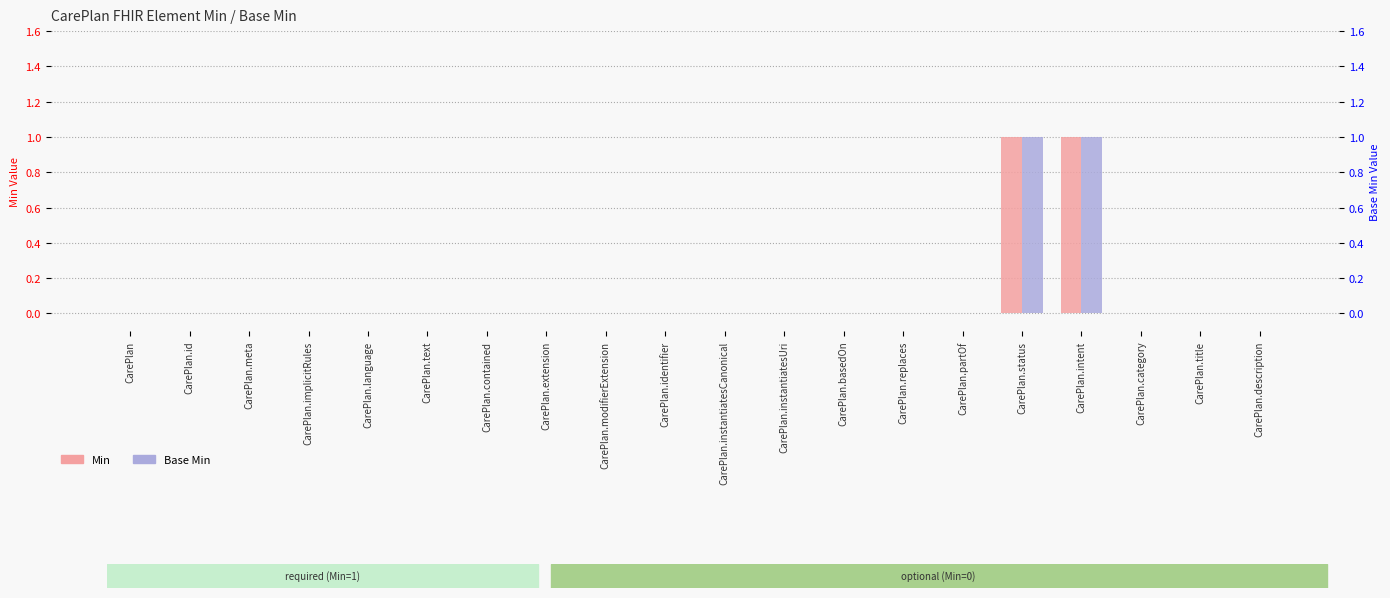

What are all the series names shown in the legend?

Min, Base Min